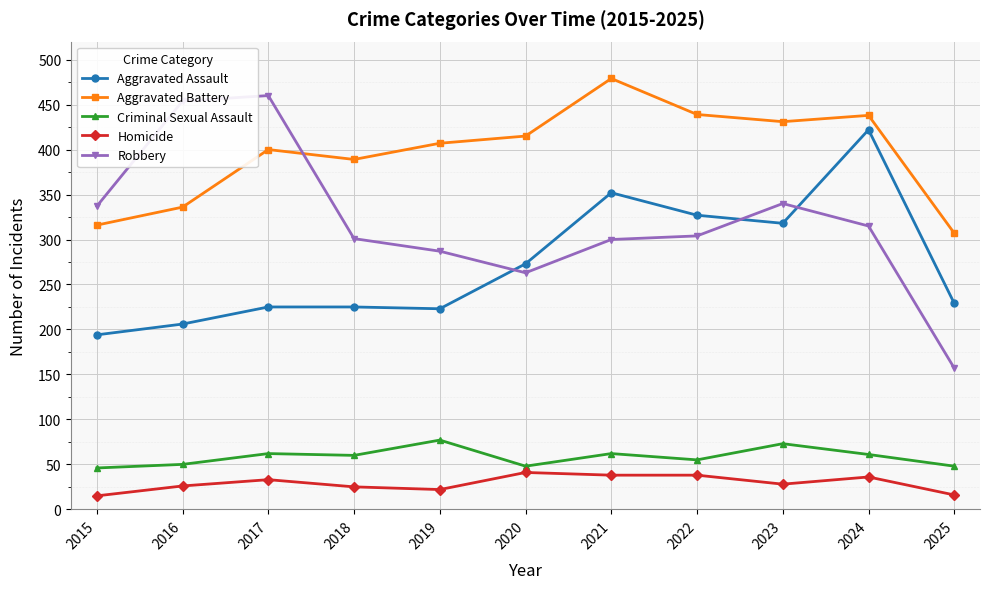

At which category is the sum across all series the highest?

2024